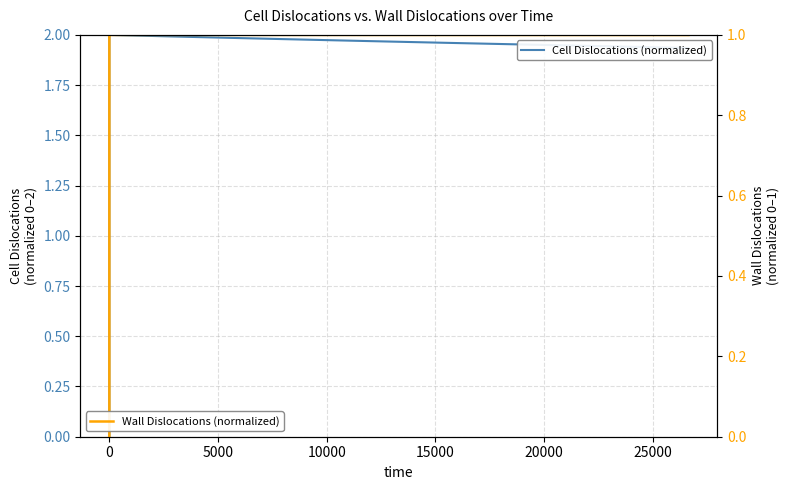

How many positive values does the Wall Dislocations (normalized) series have?

39